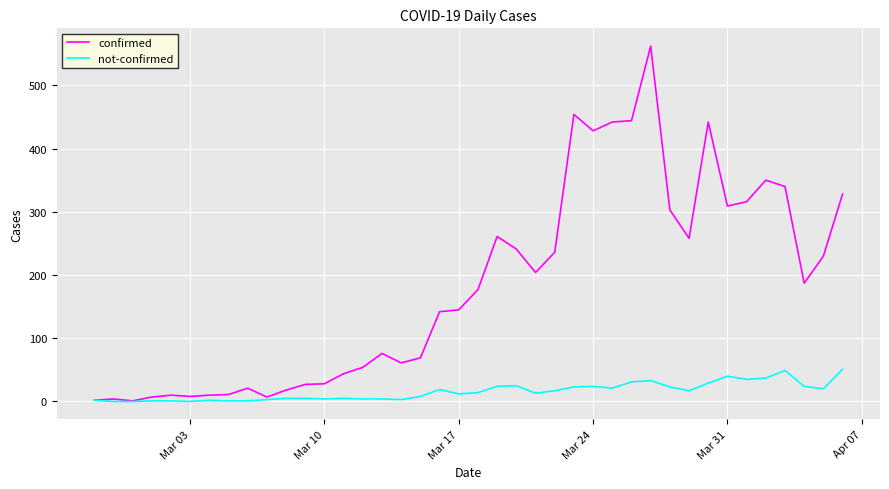

Which series has the widest spread of values?

confirmed